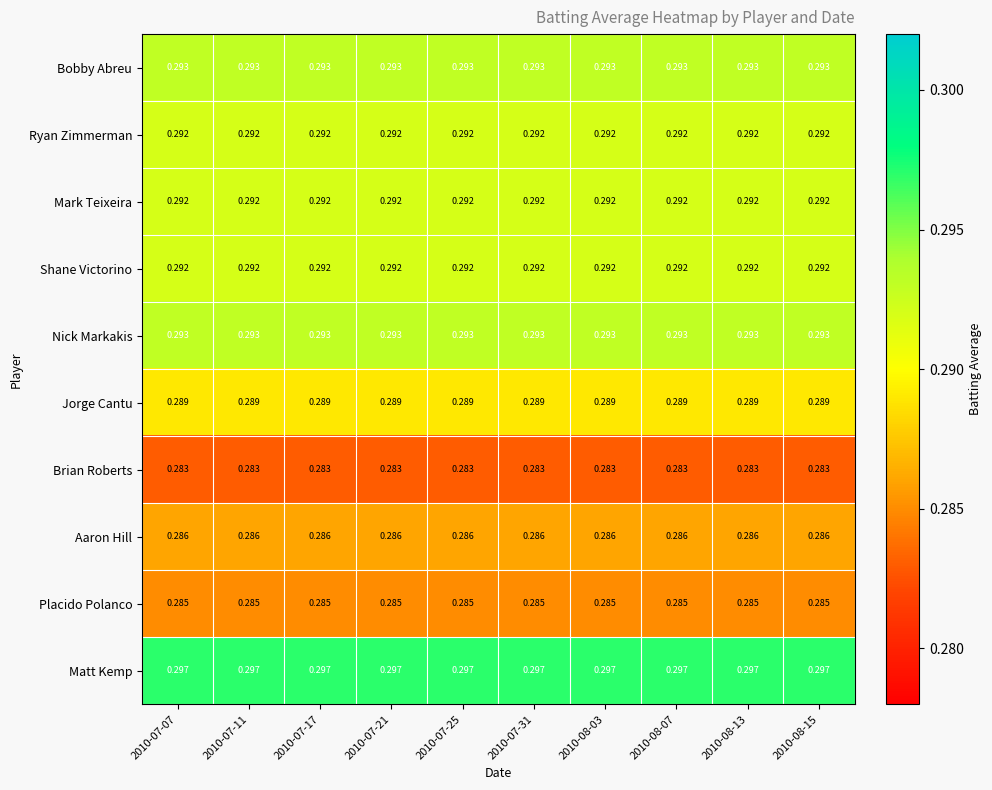

Is the value of Jorge Cantu at 2010-08-07 greater than the value of Matt Kemp at 2010-08-13?

No